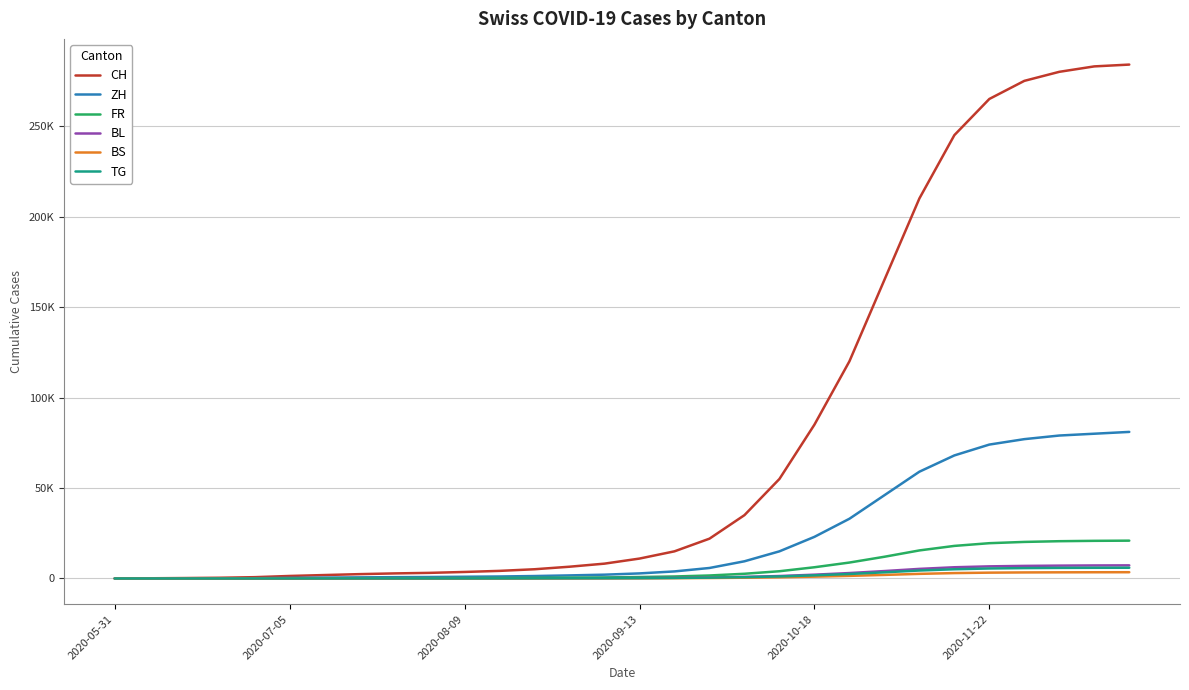

Does the chart display data point markers on the line(s)?

No